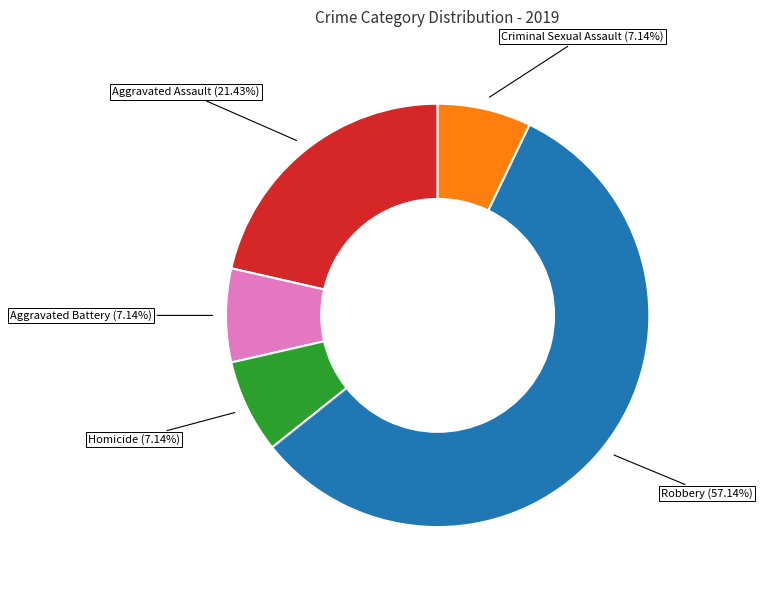

Which slice is the largest?

Robbery